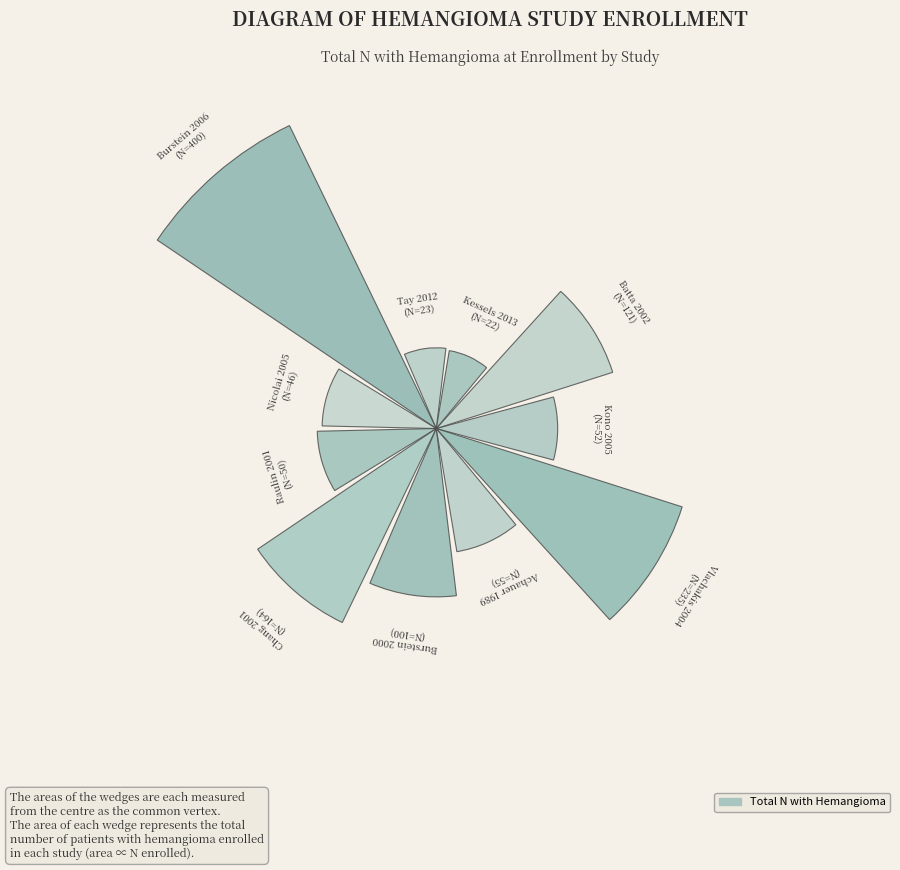

Are the bars horizontal?

No